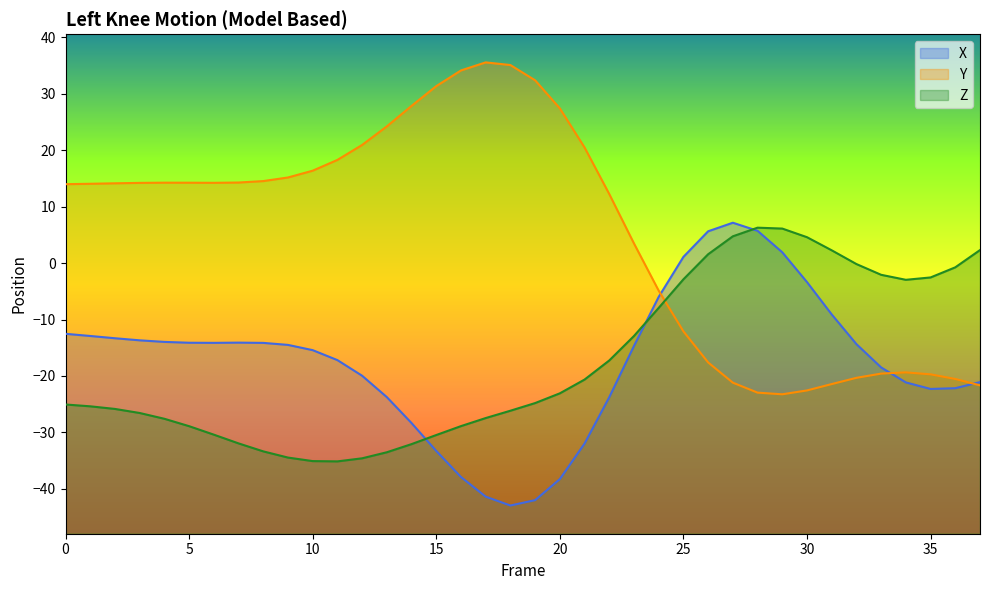

How many negative values does the Y series have?

14